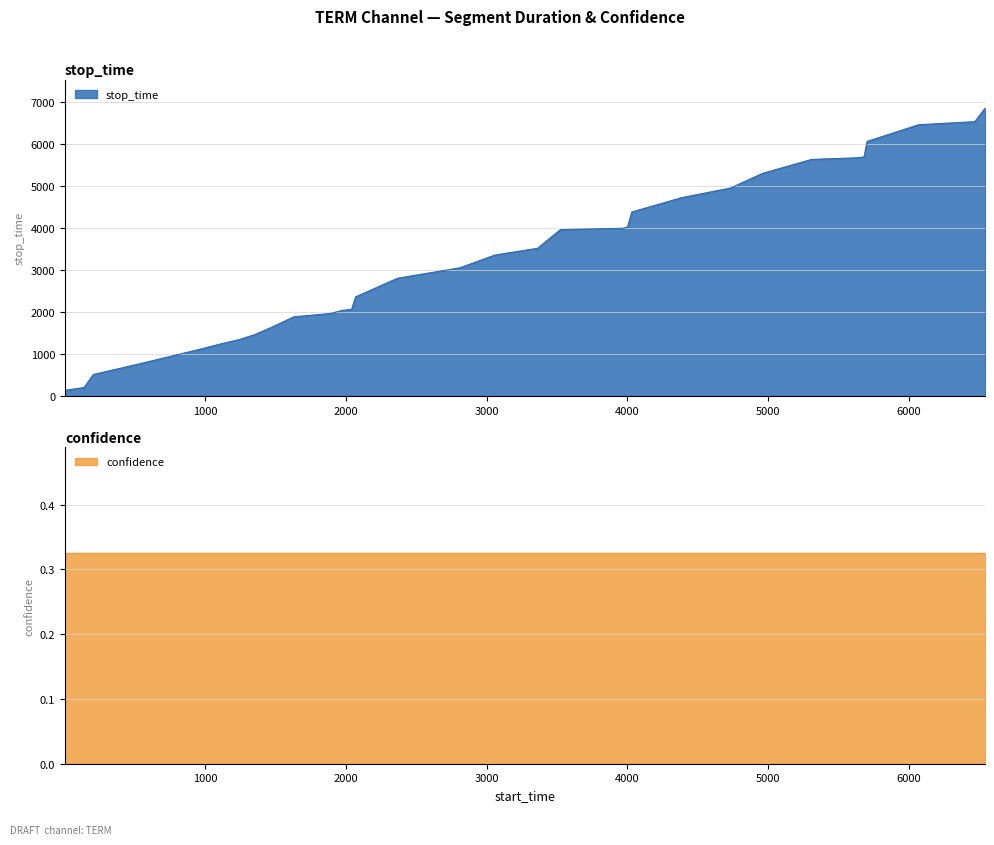

Which label corresponds to the largest value in the chart?

6544